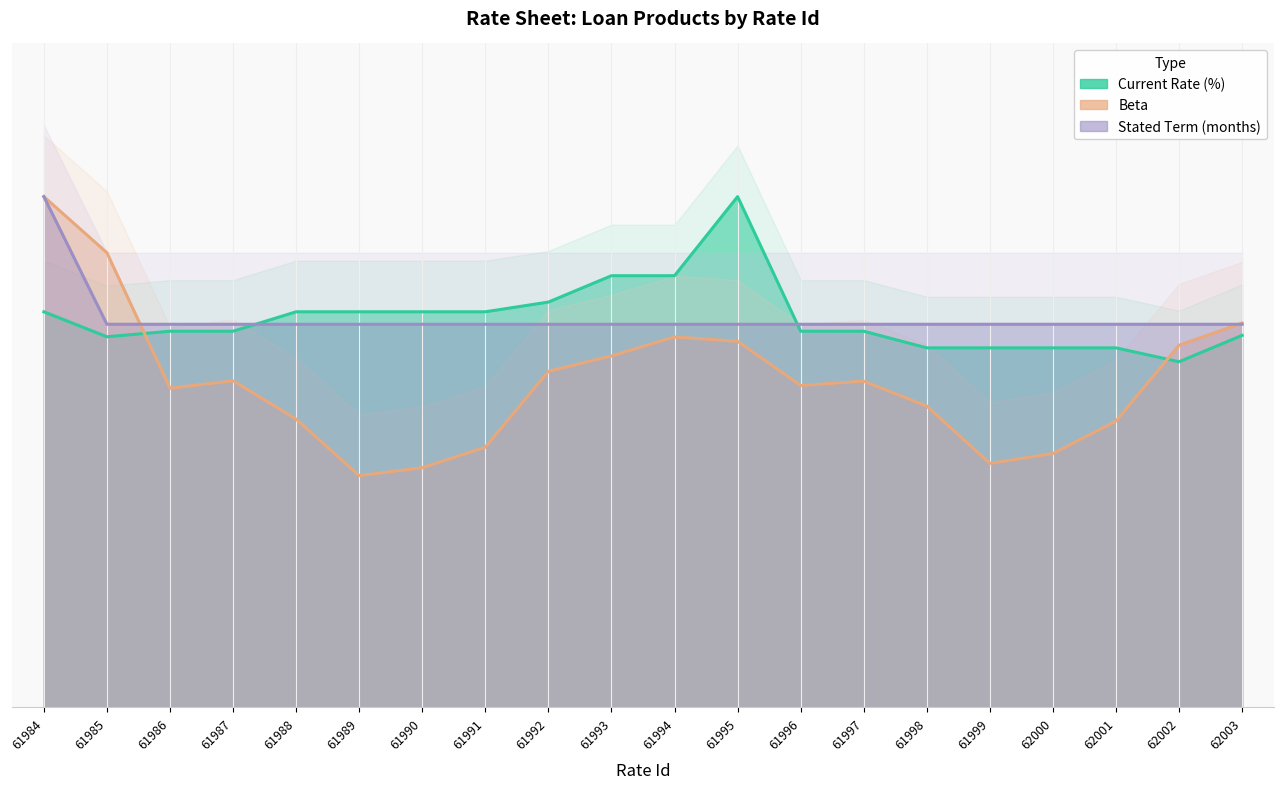

What is the difference between the Beta values at 61994 and 62001?

0.8